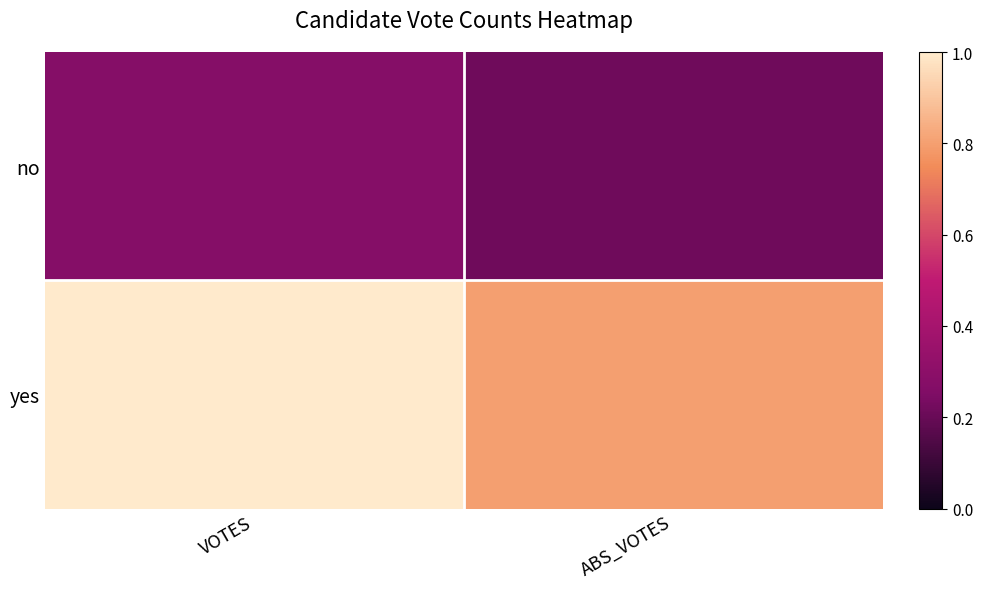

What is the minimum value shown in the chart?

0.2